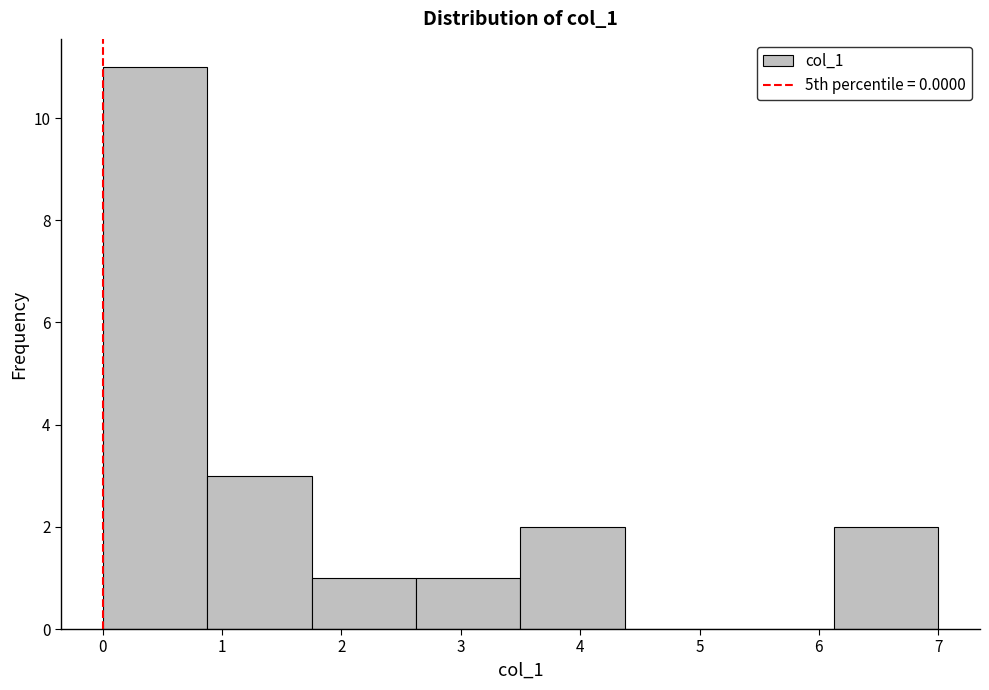

Reading left to right, transcribe this chart: for each bar, give the range it covers on the x-axis and its height. Neither the bar edges nor the heights are printed on the chart, so give them approximately, as read against the axes.

0.0 to 0.9: 11
0.9 to 1.8: 3
1.8 to 2.6: 1
2.6 to 3.5: 1
3.5 to 4.4: 2
4.4 to 5.3: 0
5.3 to 6.1: 0
6.1 to 7.0: 2